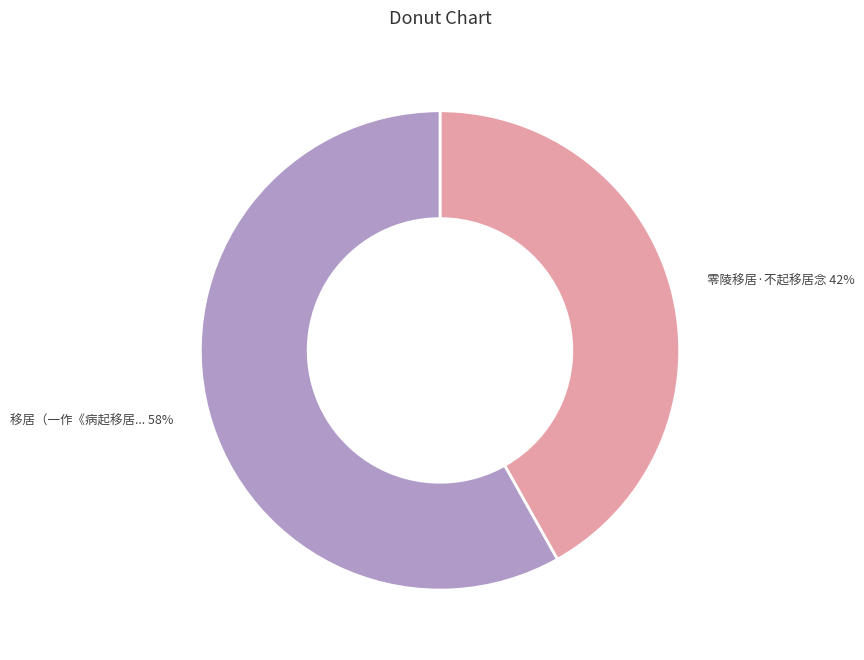

To the nearest percent, what is the difference between the largest and smallest slice percentages?

16%